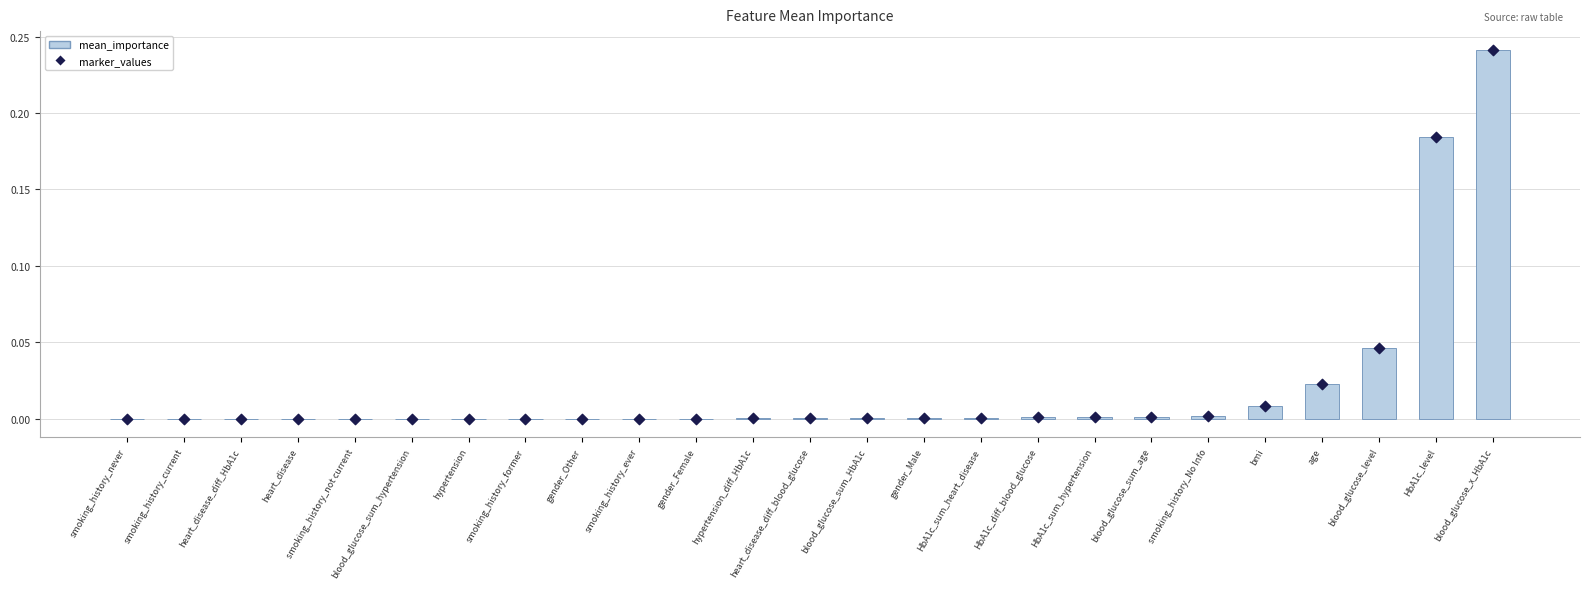

Which series reaches the maximum Y coordinate?

mean_importance